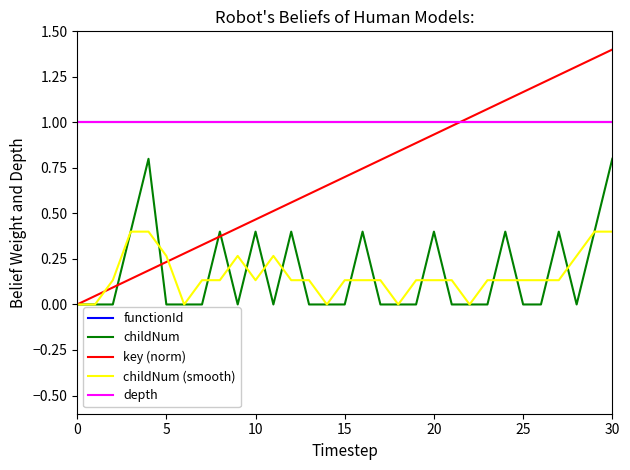

The value at 22 is 0.0. True or false?

True